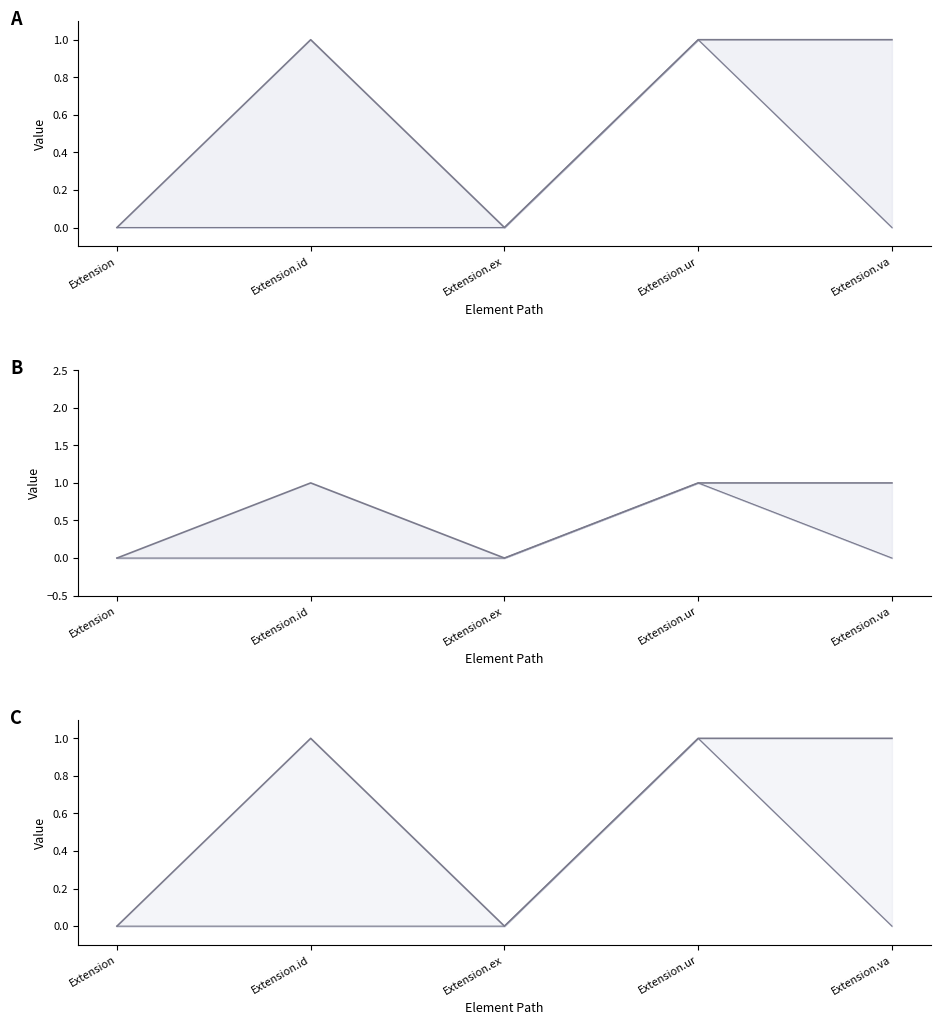

True or false: Combined Upper has a value of 2 at Extension.va.

False